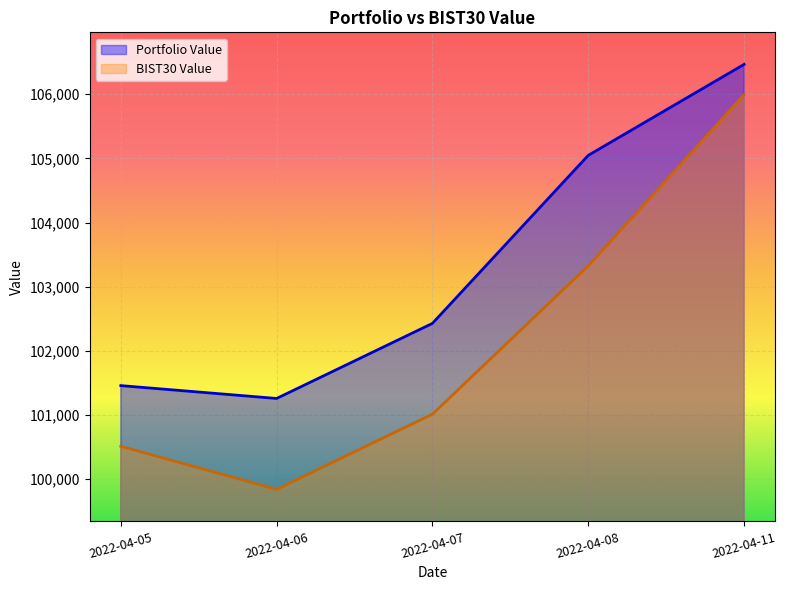

At which category does the chart reach its minimum across all series?

2022-04-06